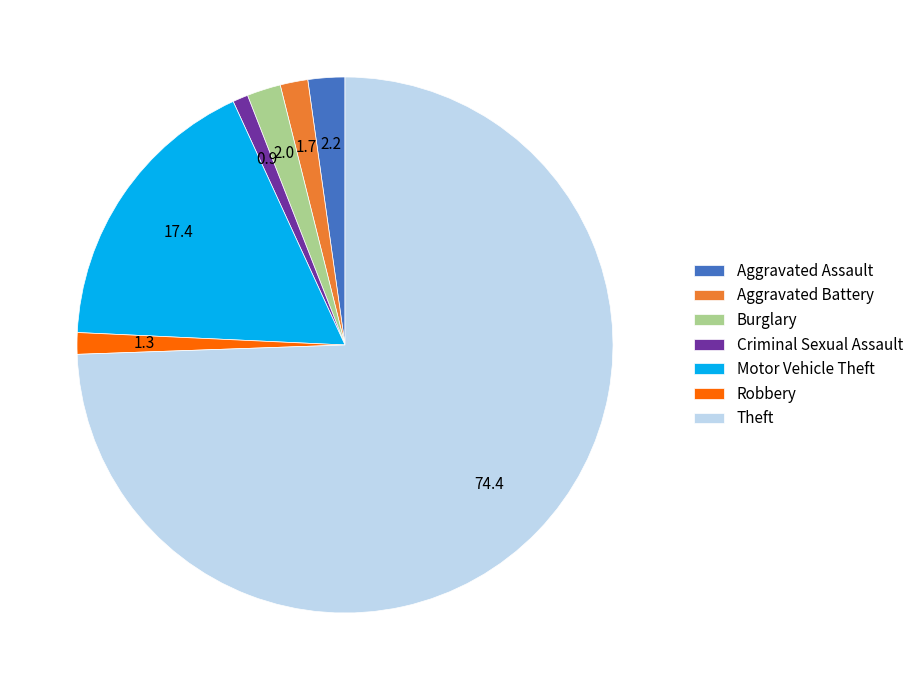

What is the ratio of the value at Robbery to the value at Aggravated Assault?

0.6